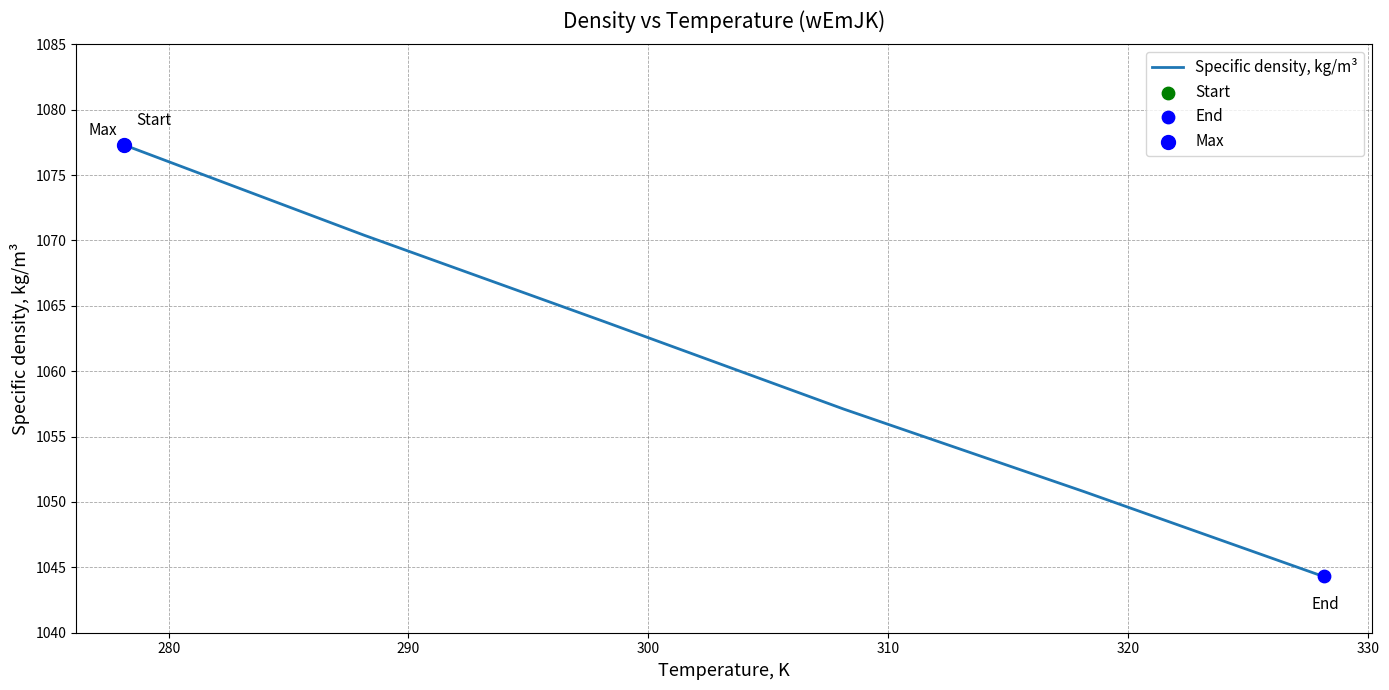

What is the average value?

1060.6